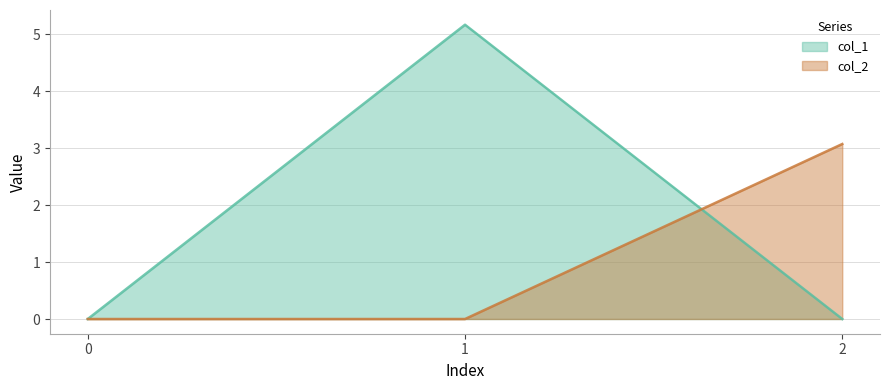

What is the highest value of the col_1 line series?

5.2